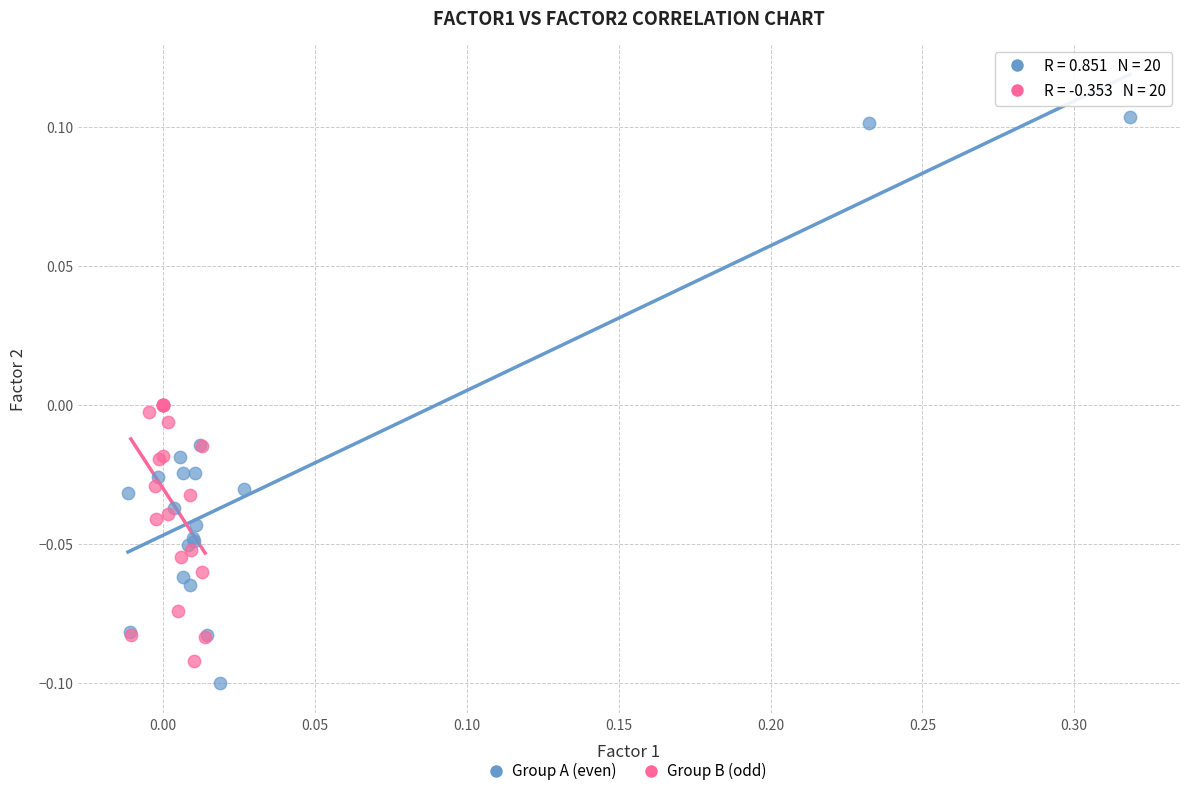

Which series has the widest spread of Y values?

Group A (even)